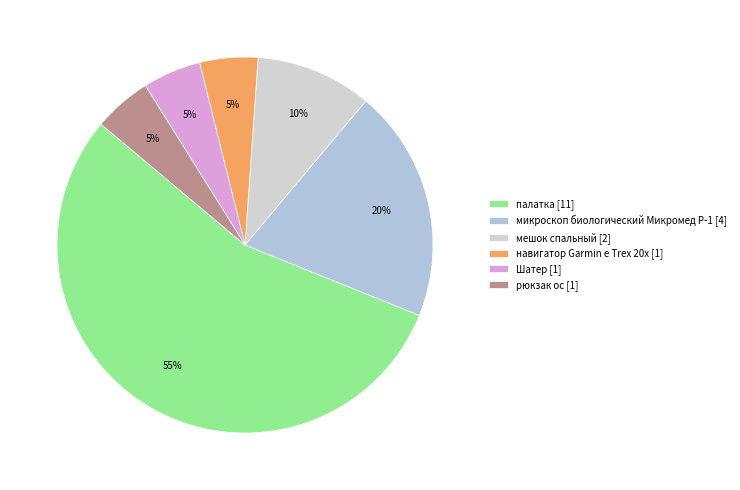

Count the number of slices in the pie.

6